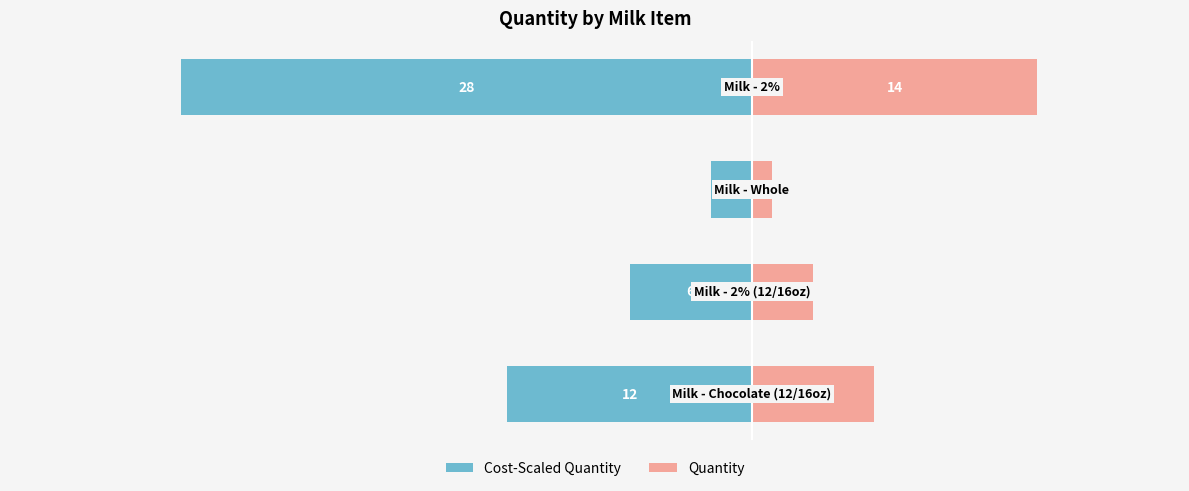

How many data points does each series have?

4